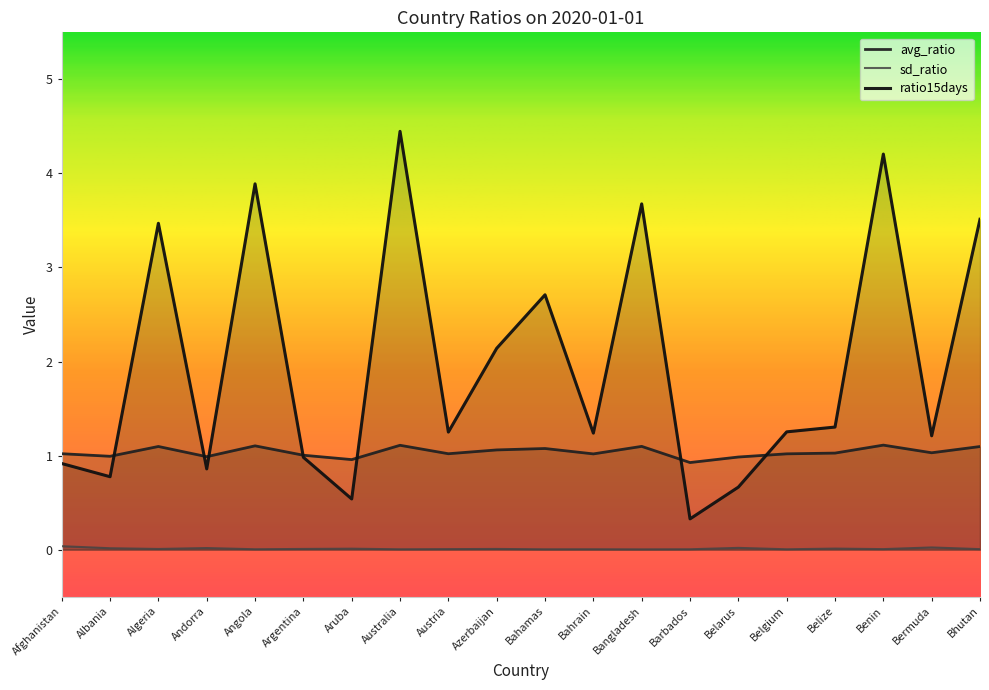

Which series has the largest range (max minus min)?

ratio15days